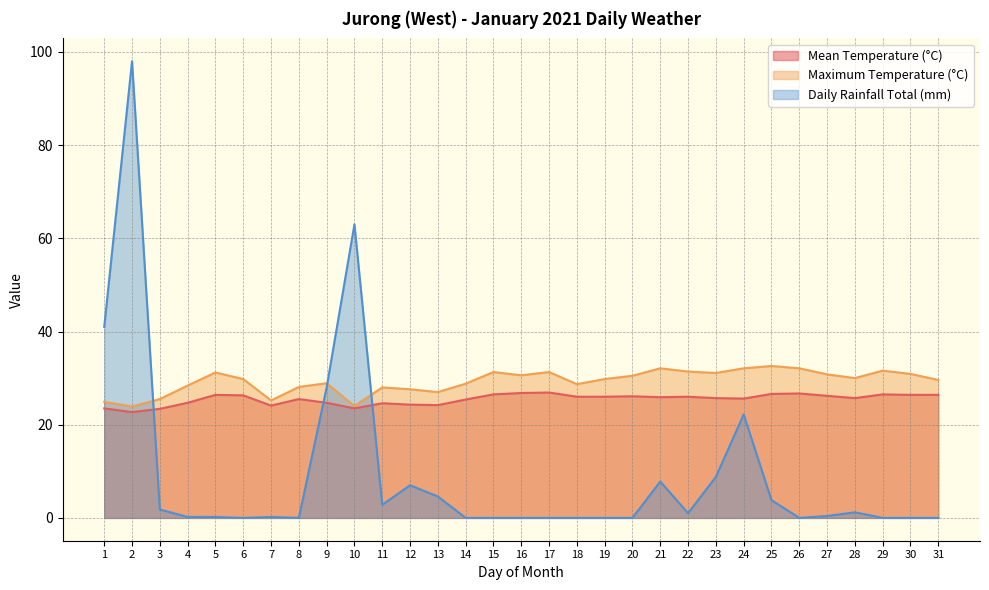

What is the difference between the second highest and second lowest values in the Daily Rainfall Total (mm) series?

63.0